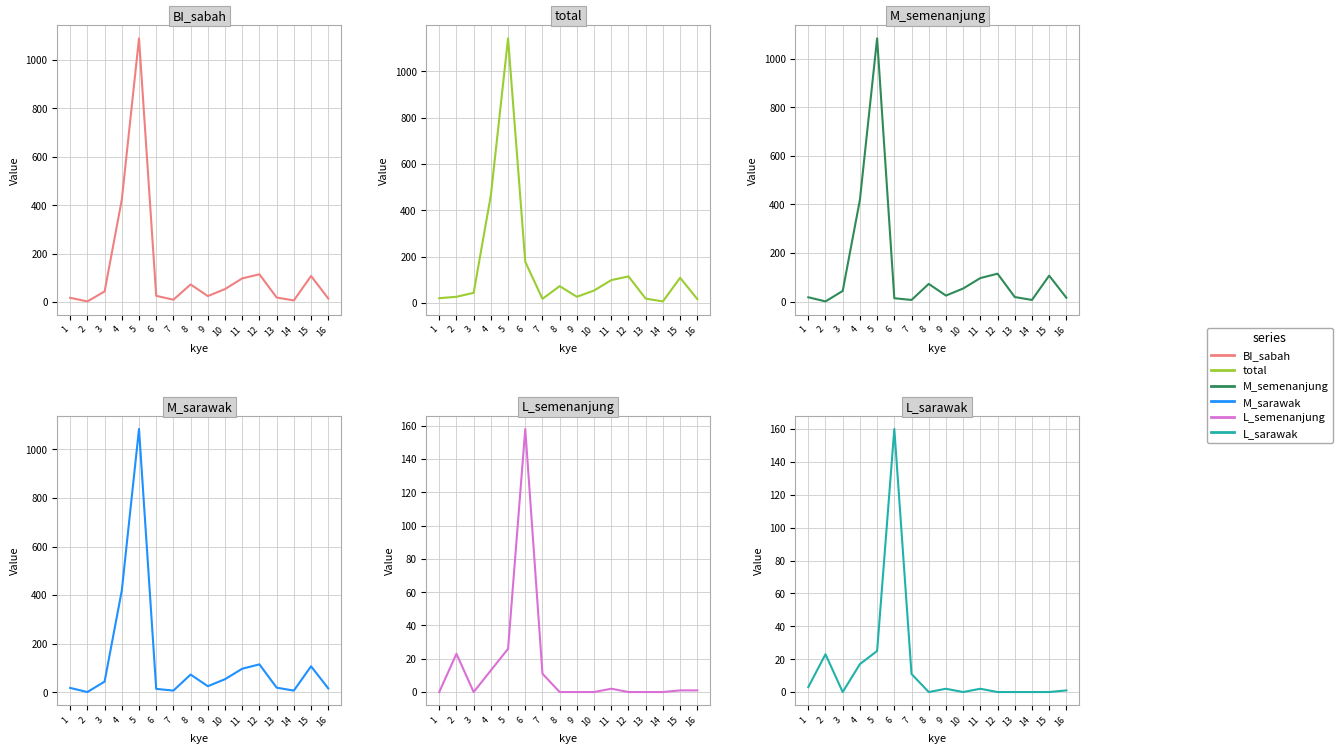

Rank the series at 14 from lowest to highest value.

L_semenanjung, L_sarawak, BI_sabah, total, M_semenanjung, M_sarawak